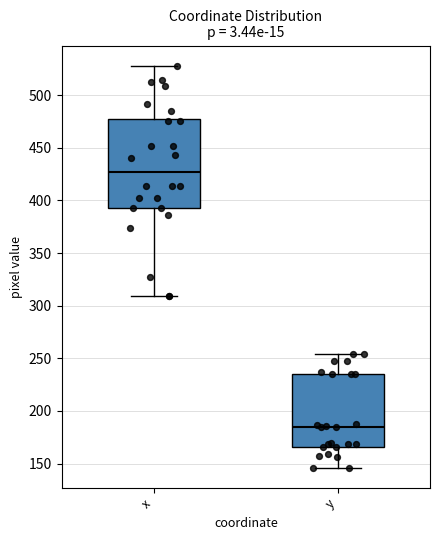

Comparing the boxes themselves (not the whiskers), which one is the tallest?

x